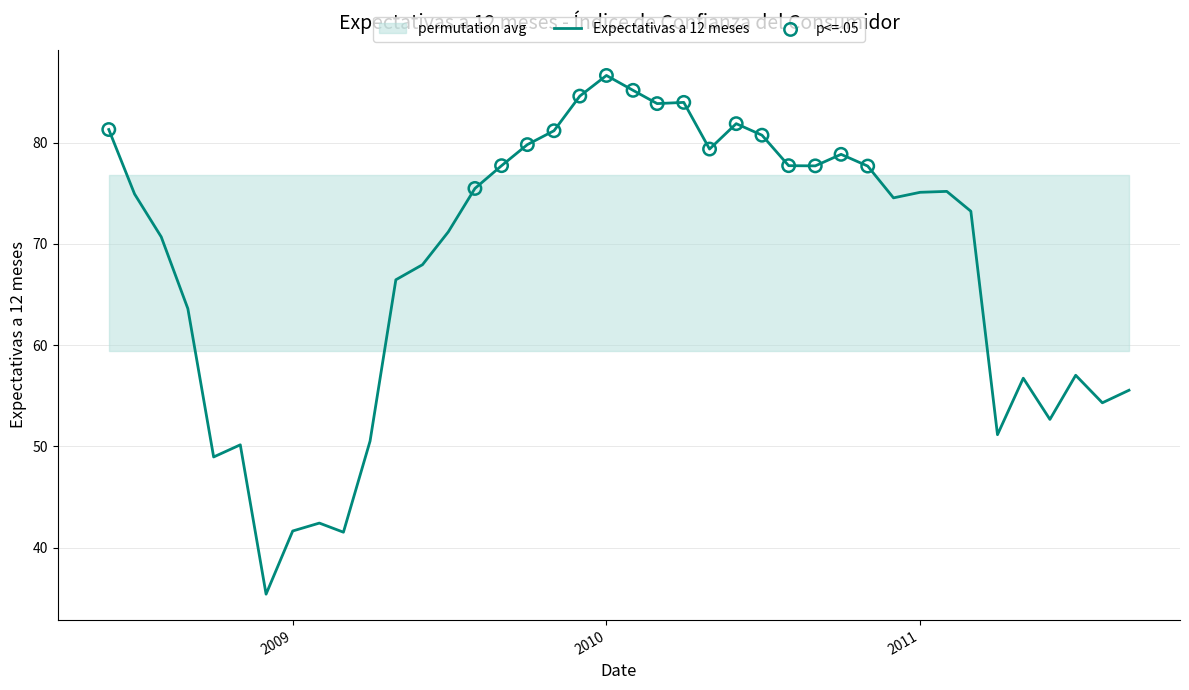

Which has a higher value, 2011-02 or 2011-07?

2011-02